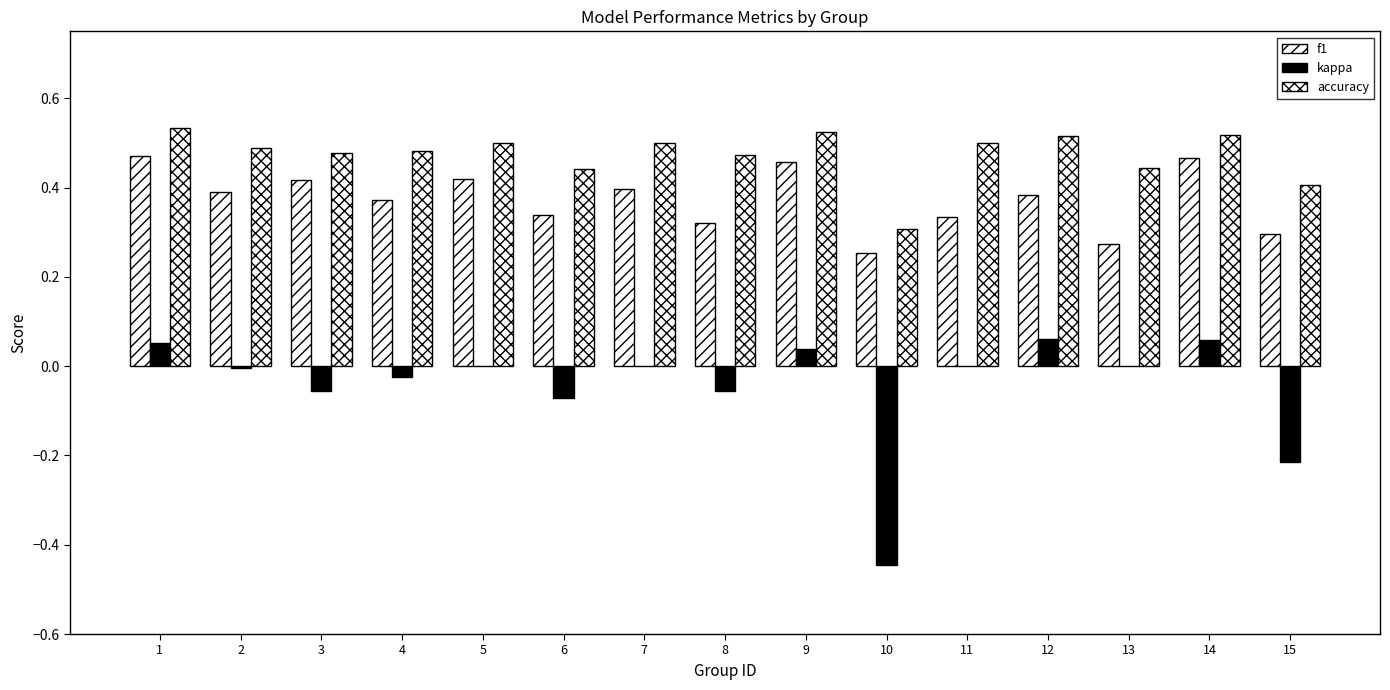

Reading left to right, what are all the values shown in this chart?

f1: 0.5	0.4	0.4	0.4	0.4	0.3	0.4	0.3	0.5	0.3	0.3	0.4	0.3	0.5	0.3
kappa: 0.1	-0.0	-0.1	-0.0	0.0	-0.1	0.0	-0.1	0.0	-0.4	0.0	0.1	0.0	0.1	-0.2
accuracy: 0.5	0.5	0.5	0.5	0.5	0.4	0.5	0.5	0.5	0.3	0.5	0.5	0.4	0.5	0.4